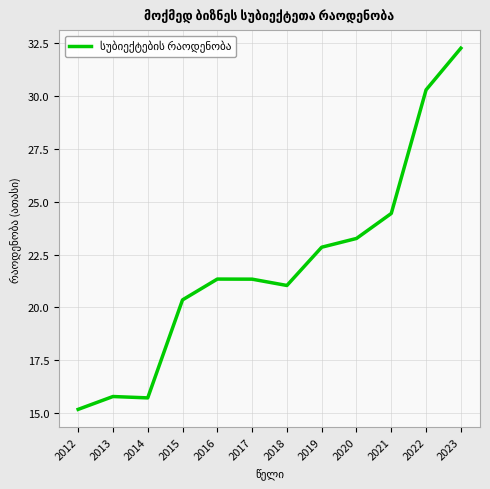

The chart shows a value of 21.0 at 2018. True or false?

True